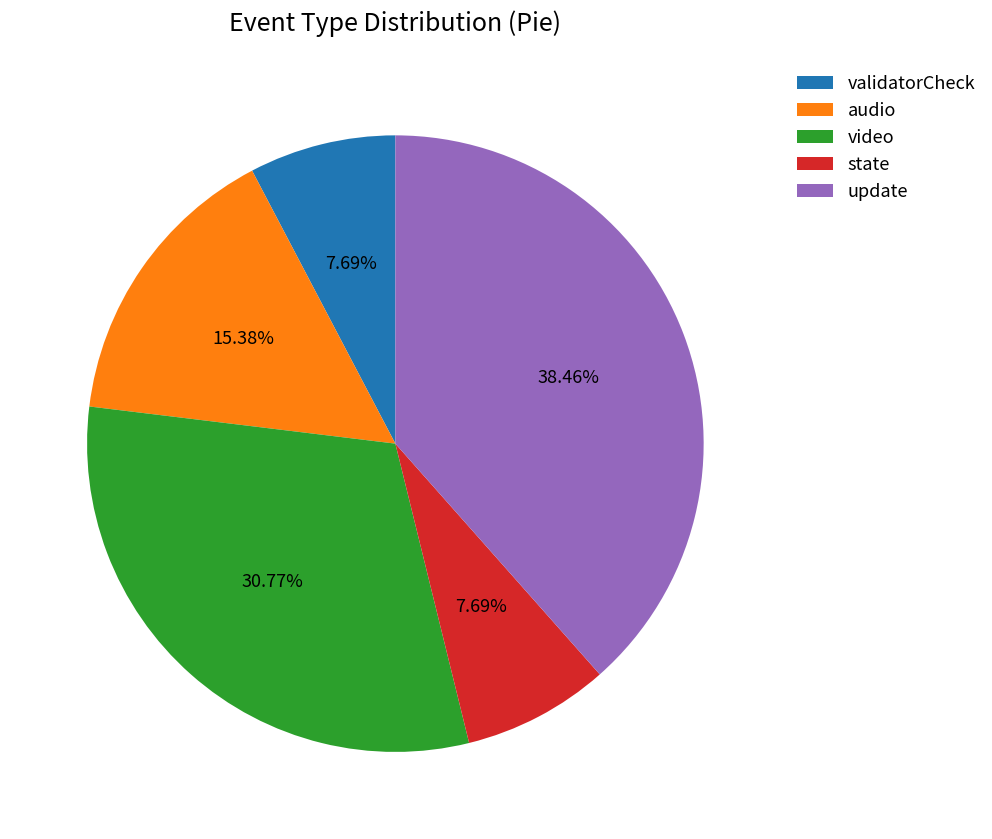

What is the ratio of the value at video to the value at validatorCheck?

4.0